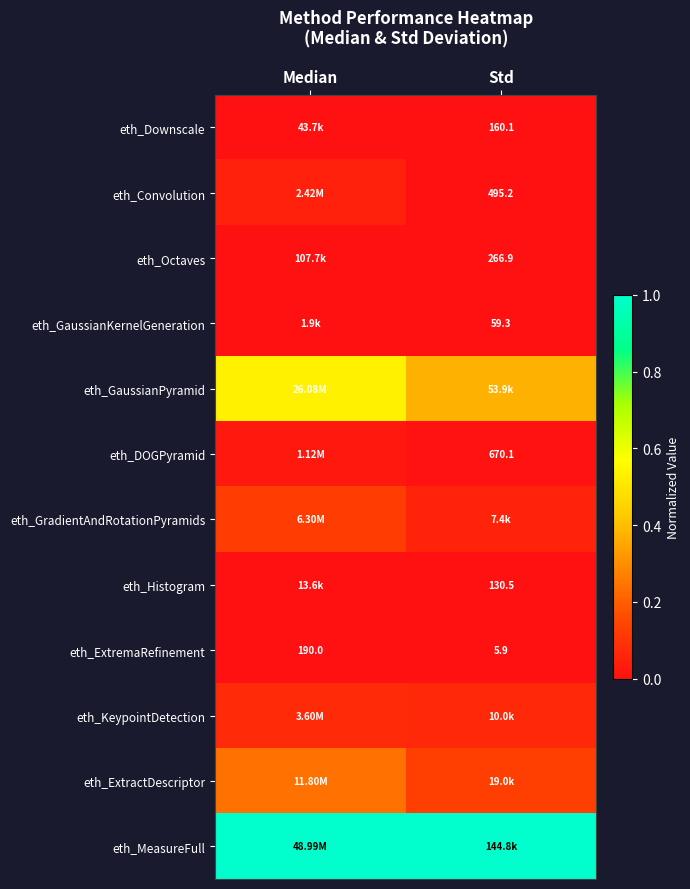

What is the greatest value displayed?

1.0